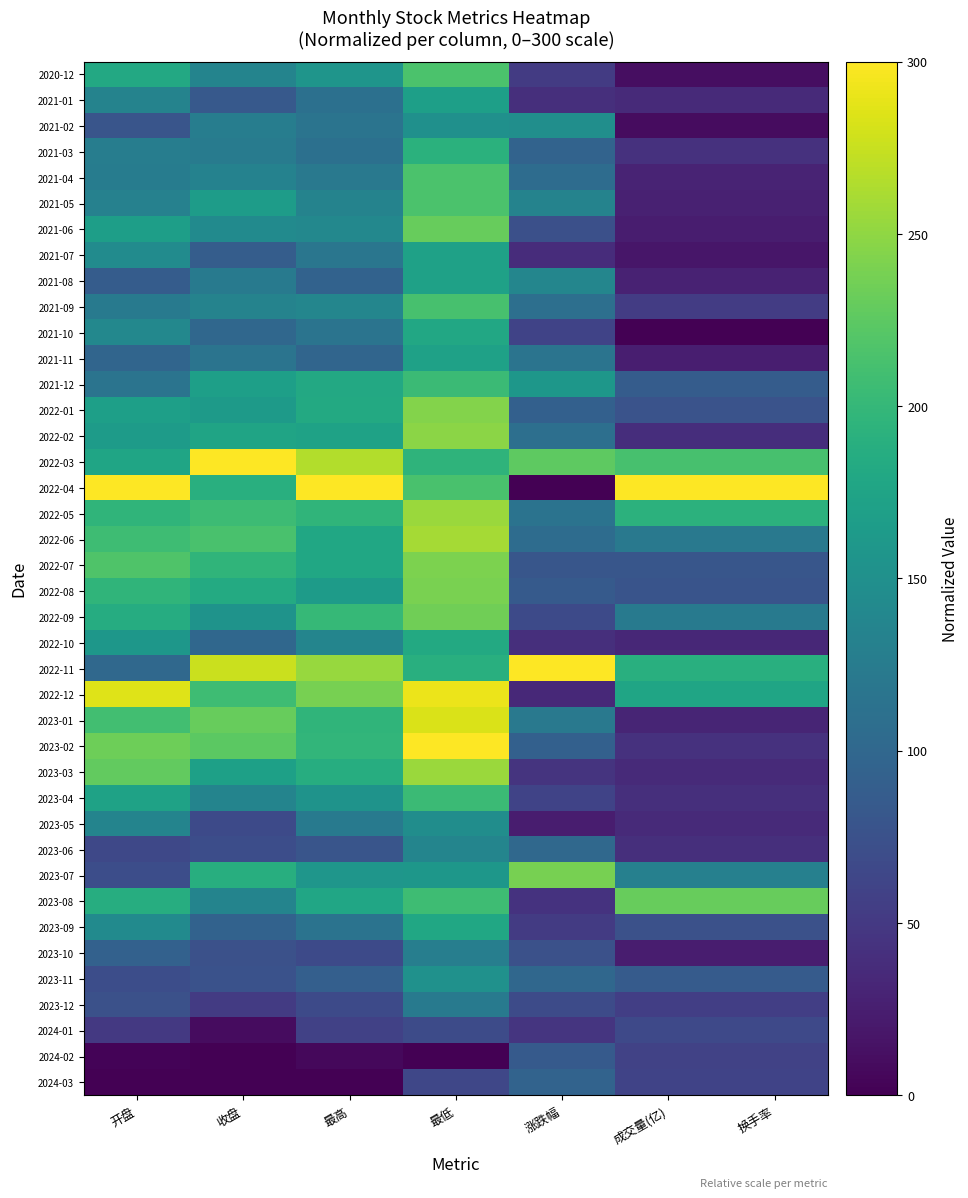

Count the number of data series in this chart.

40